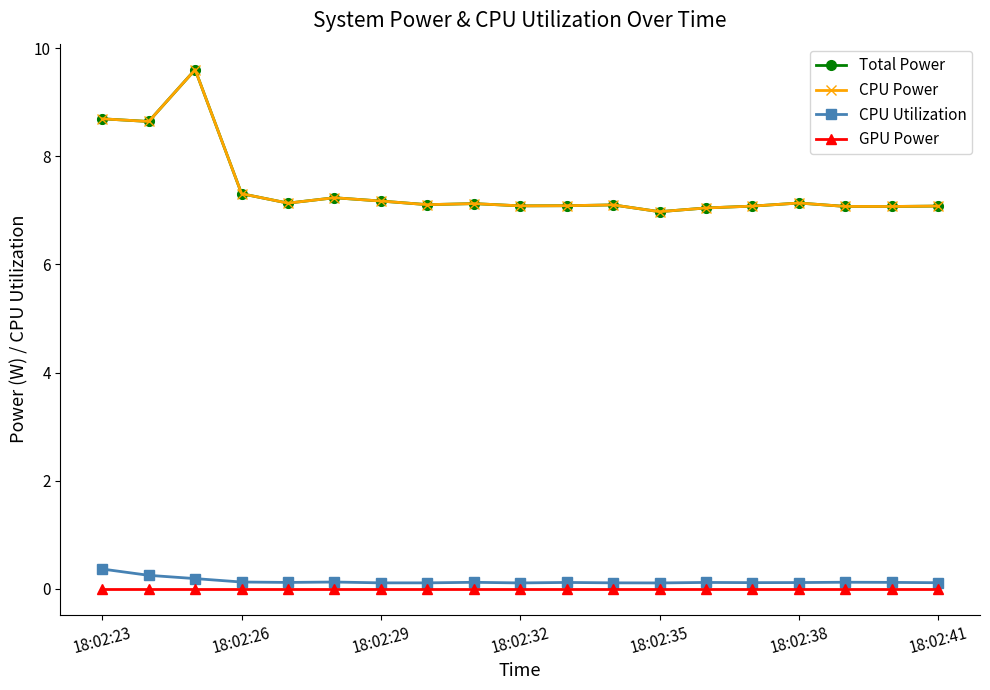

True or false: Total Power and GPU Power cross at least once.

False